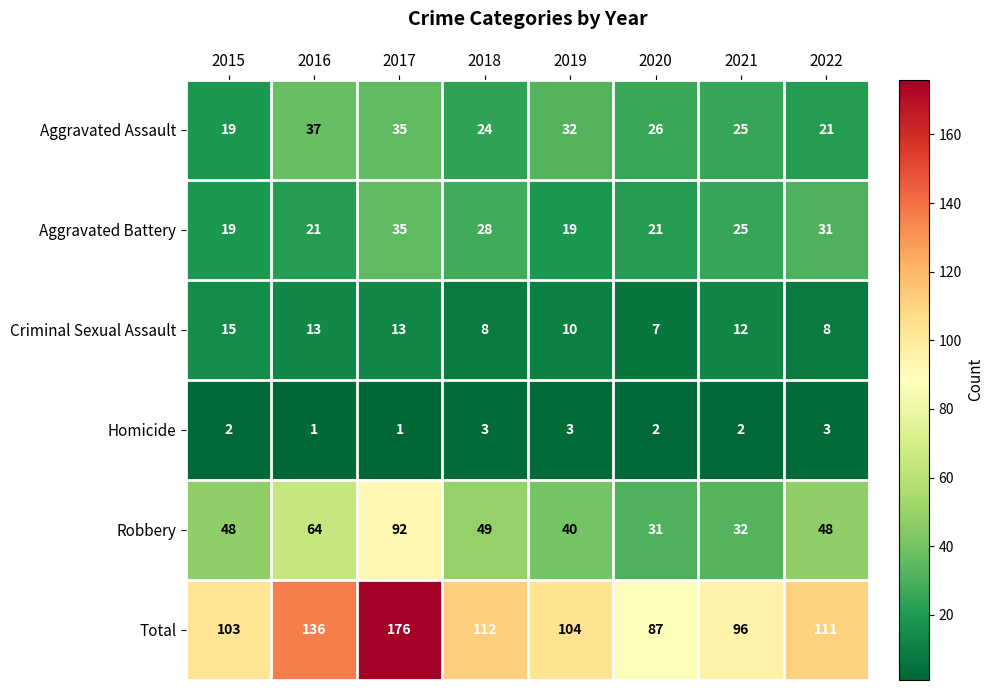

Which series has the largest total across all categories?

Total